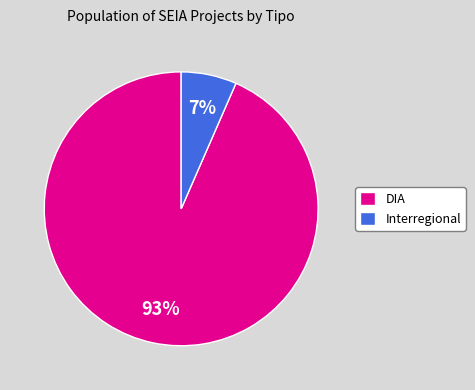

To the nearest percent, what portion does Interregional represent?

7%